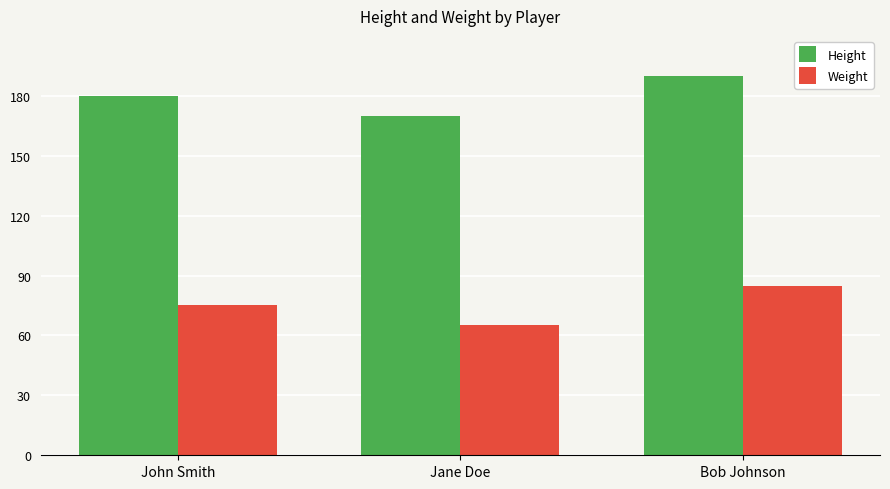

What position from the right is Bob Johnson?

1